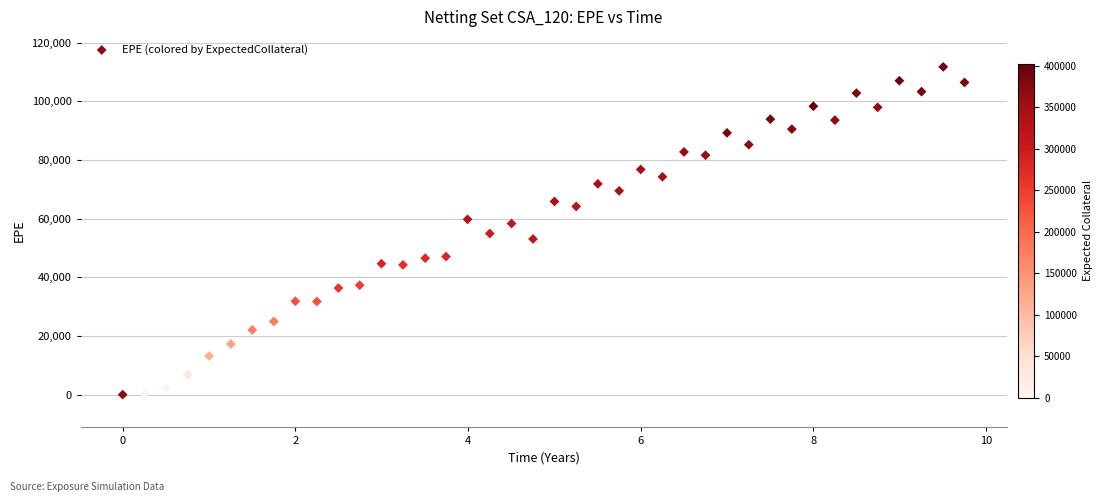

What is the range of X values (max minus min)?

9.8